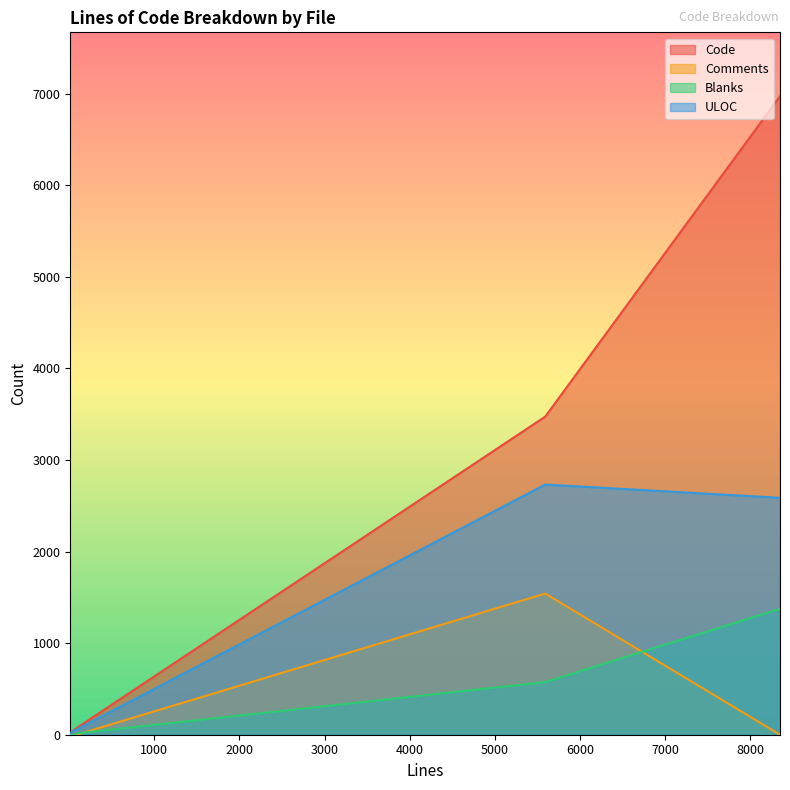

How many lines are shown in the chart?

4